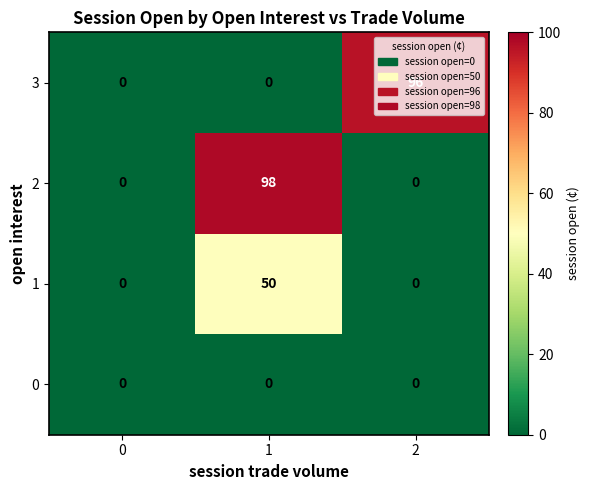

True or false: 3 has a value of -36 at 1.

False